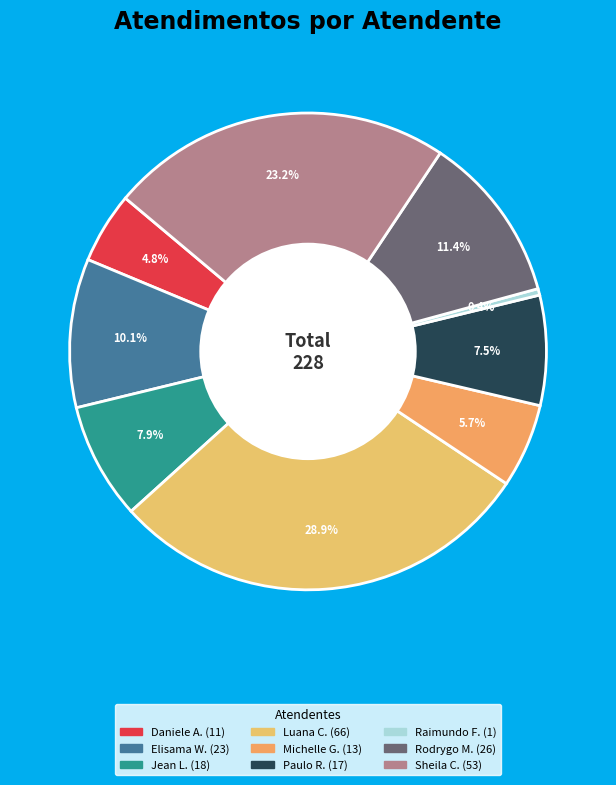

How many segments does this pie chart have?

9